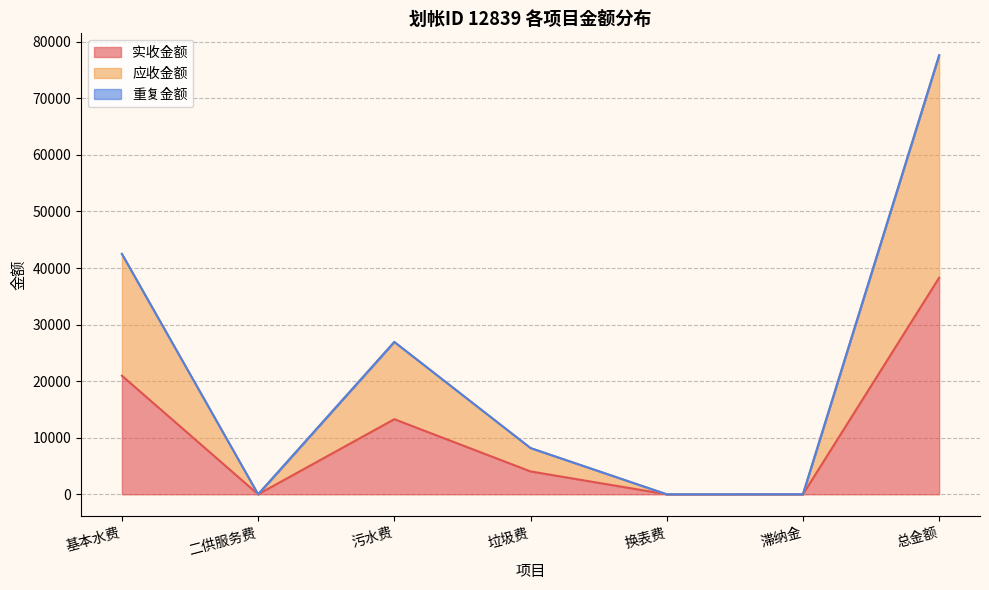

What value does the 应收金额 series have at 基本水费?

42496.8